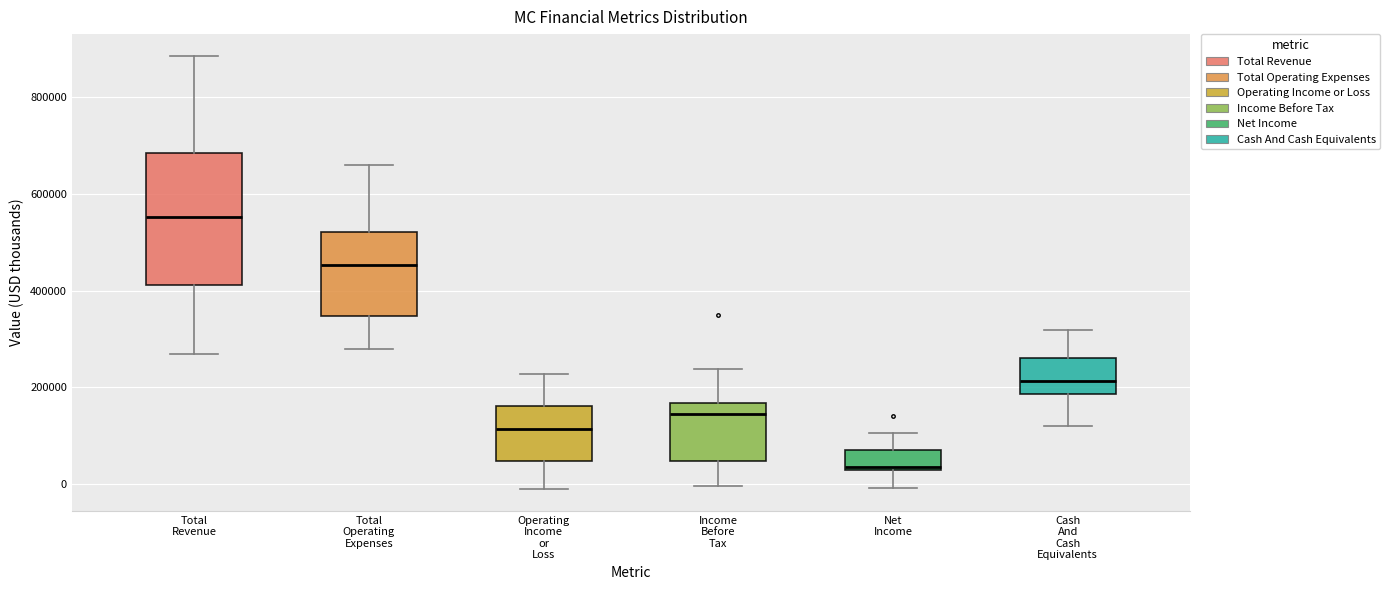

Which box is the tallest, from its lower edge to its upper edge?

Total Revenue